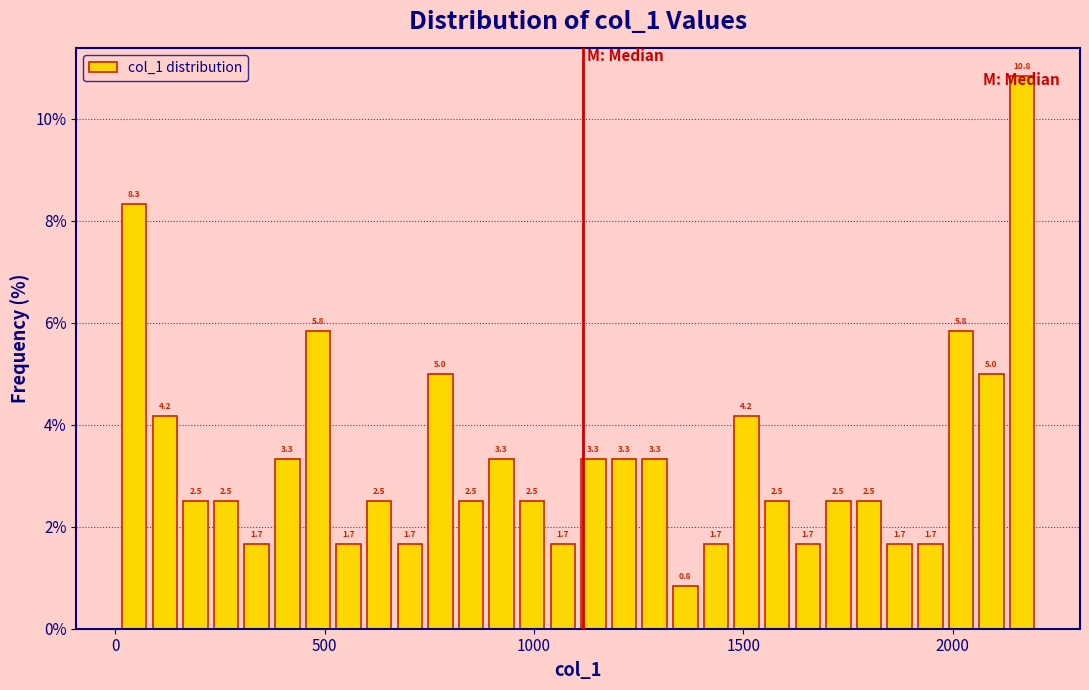

Around what value on the x-axis is the tallest bar? Give the approximate position of its centre, as read against the axis.

2150